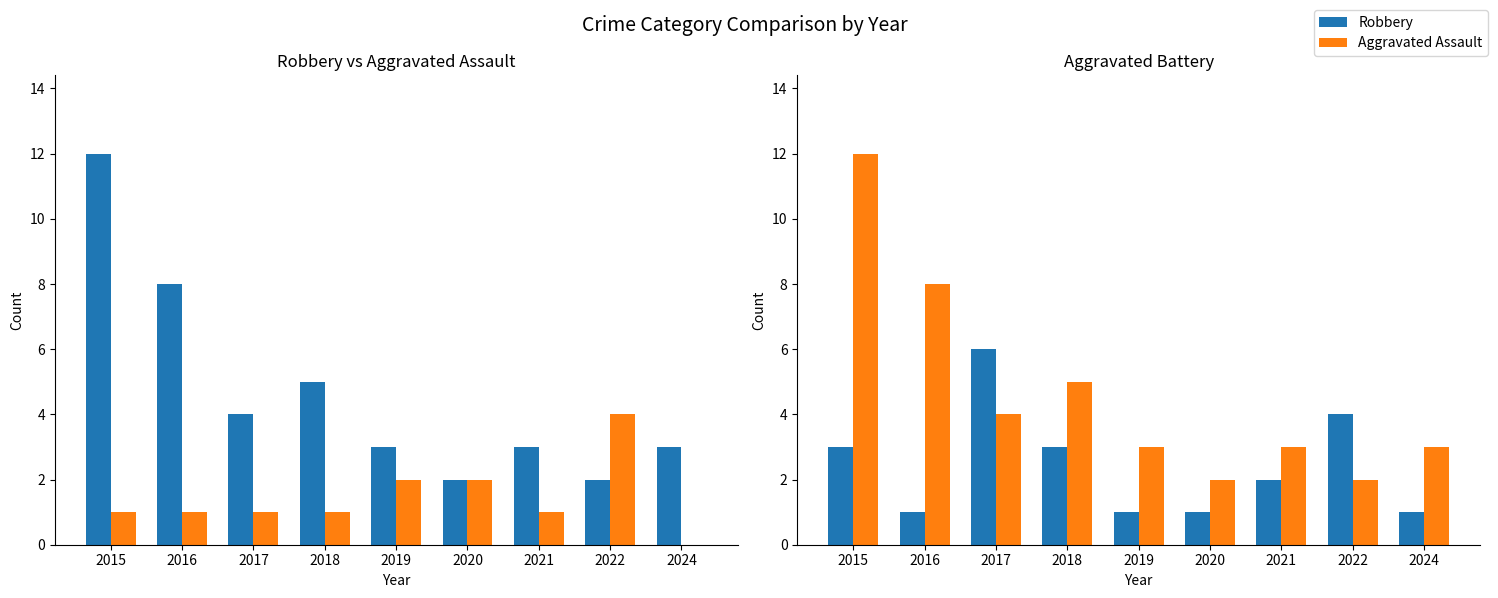

What is the spread (max minus min) of values at 2017?

5